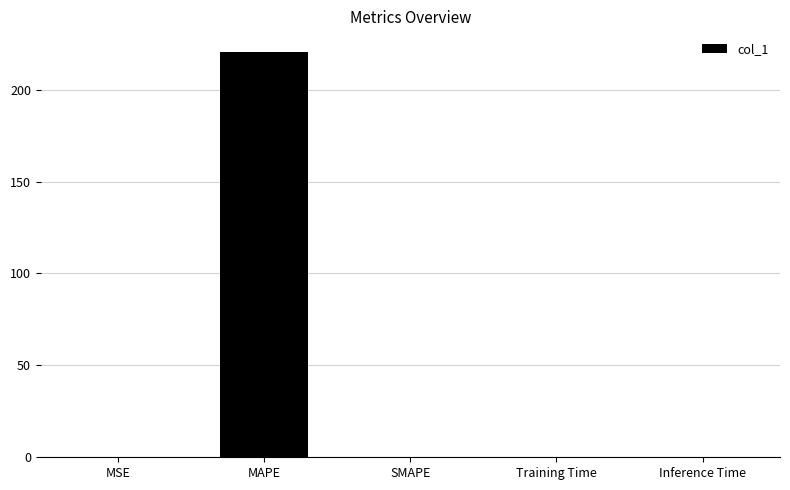

Is it true that the value at SMAPE is 0.0?

True